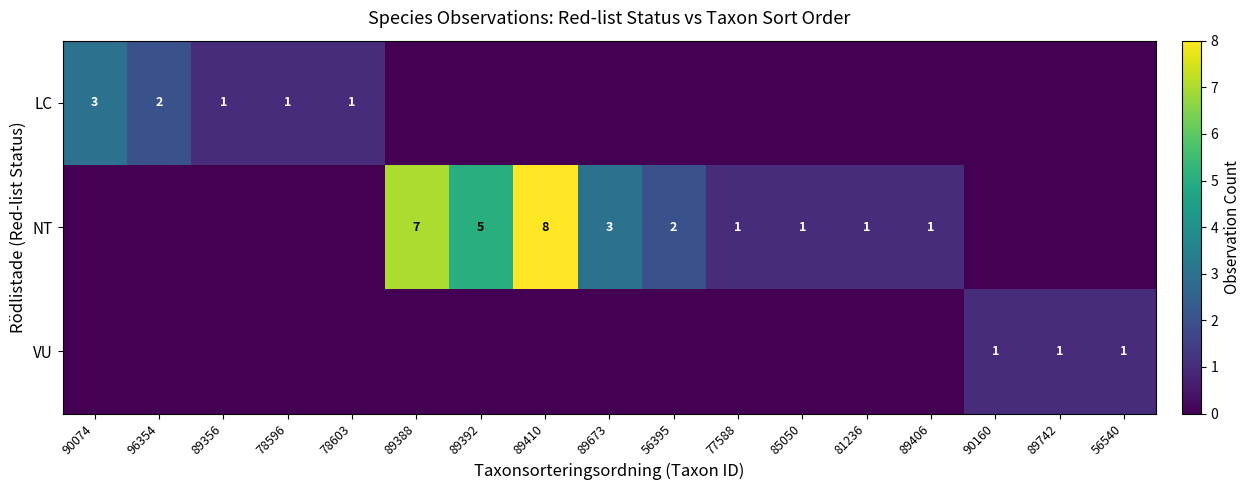

How many data points does each series have?

17